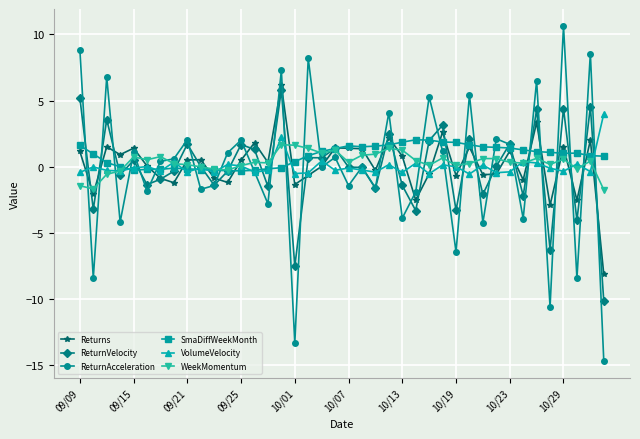

Which series has the widest spread of values?

ReturnAcceleration